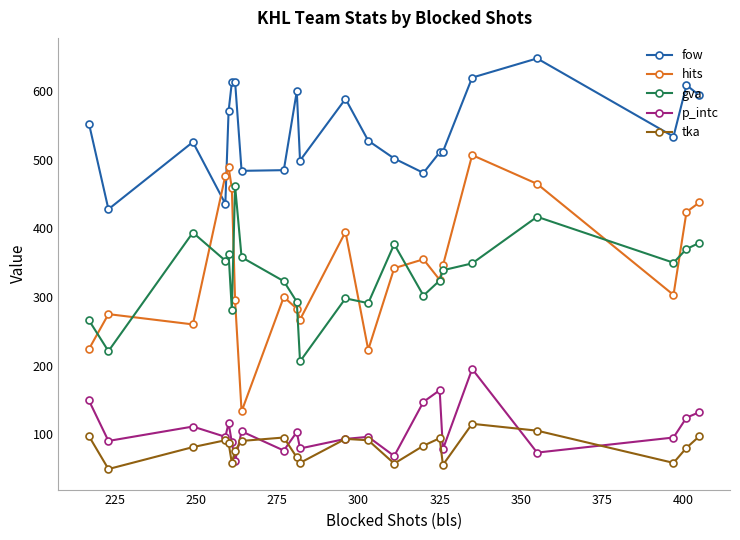

Rank the series by their maximum value, from highest to lowest.

fow, hits, gva, p_intc, tka